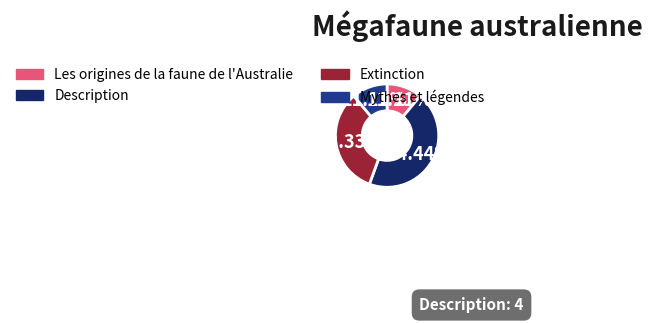

Which slice is the largest?

Description